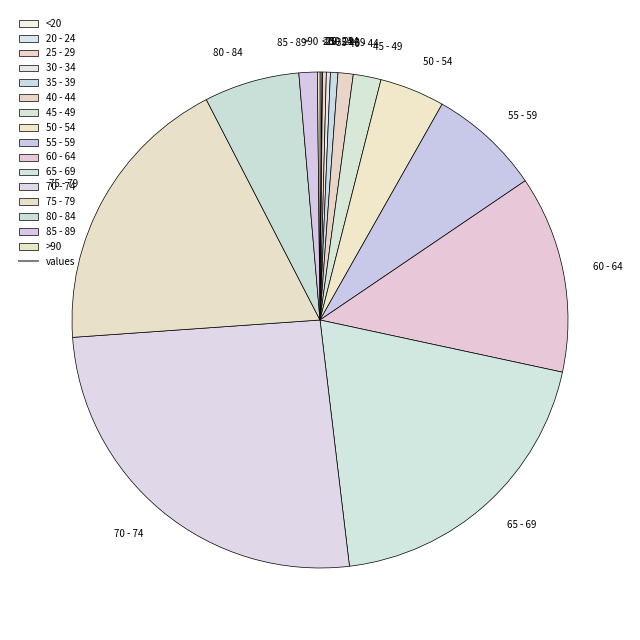

Approximately how many times larger is the value at 50 - 54 compared to 40 - 44?

4.3